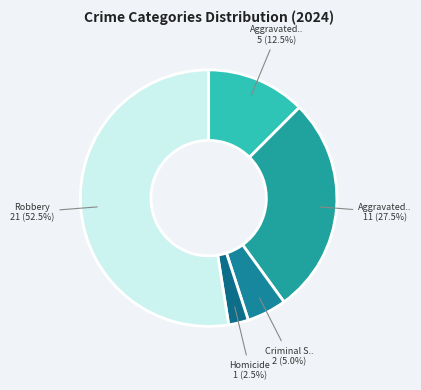

How many slices are in this pie chart?

5